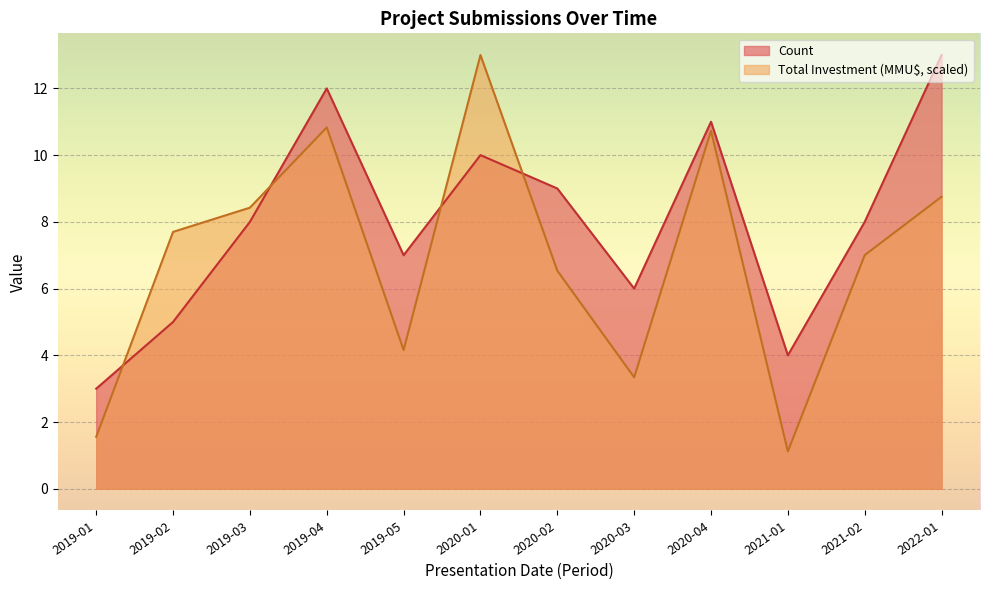

What is the label of the 12th point from the right?

2019-01